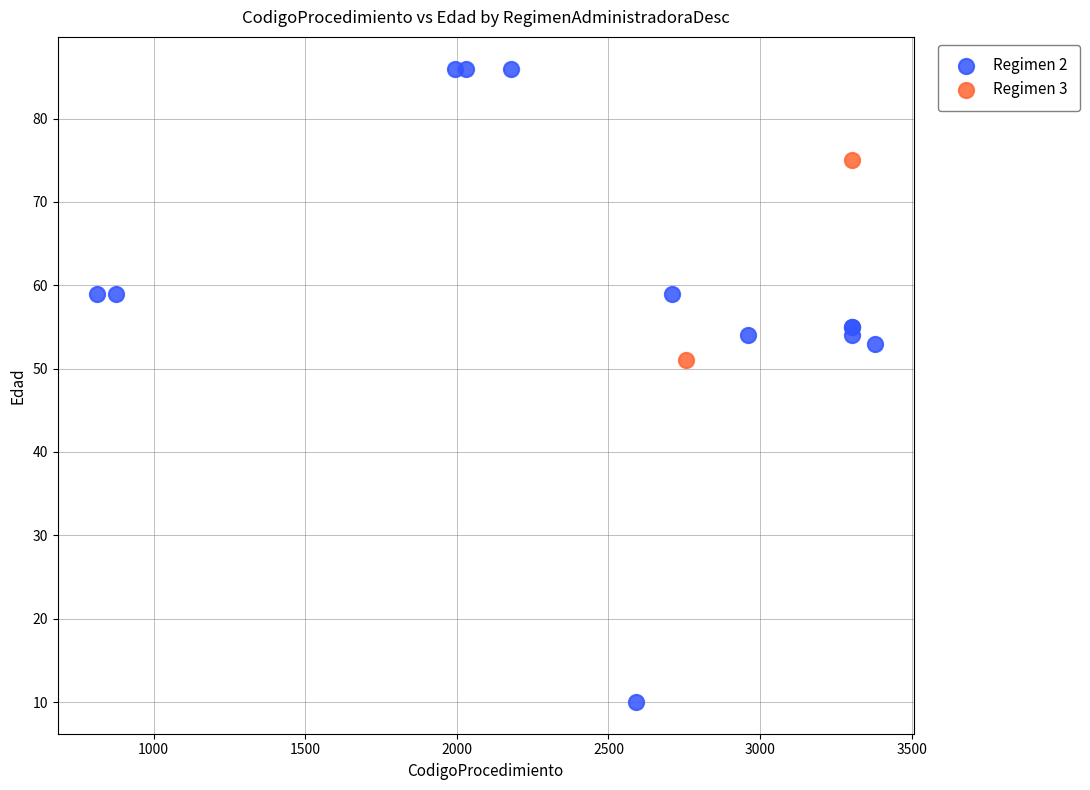

What are all the series names shown in the legend?

Regimen 2, Regimen 3